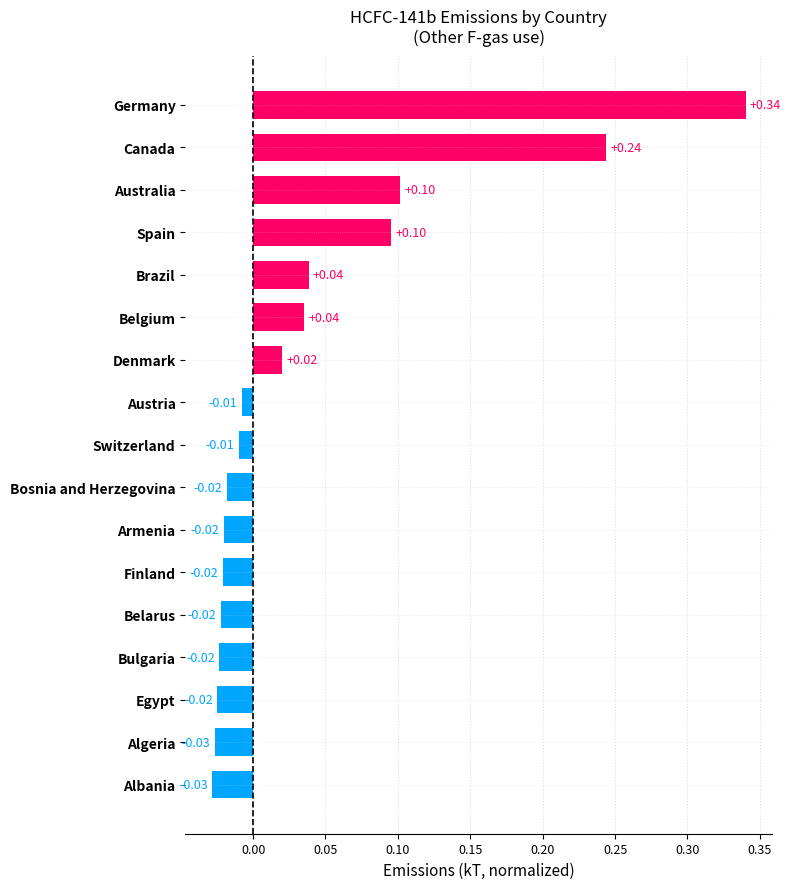

Which category has the highest value across all series?

Germany